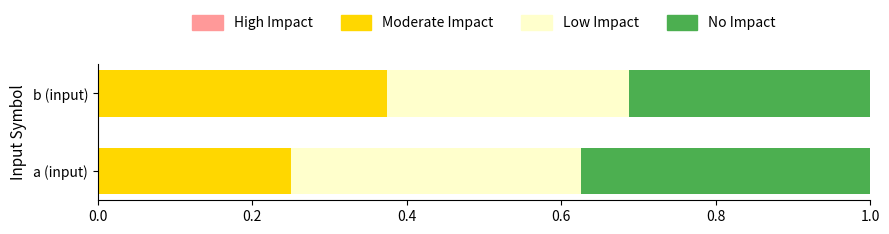

At which label does Moderate Impact reach its minimum?

a (input)